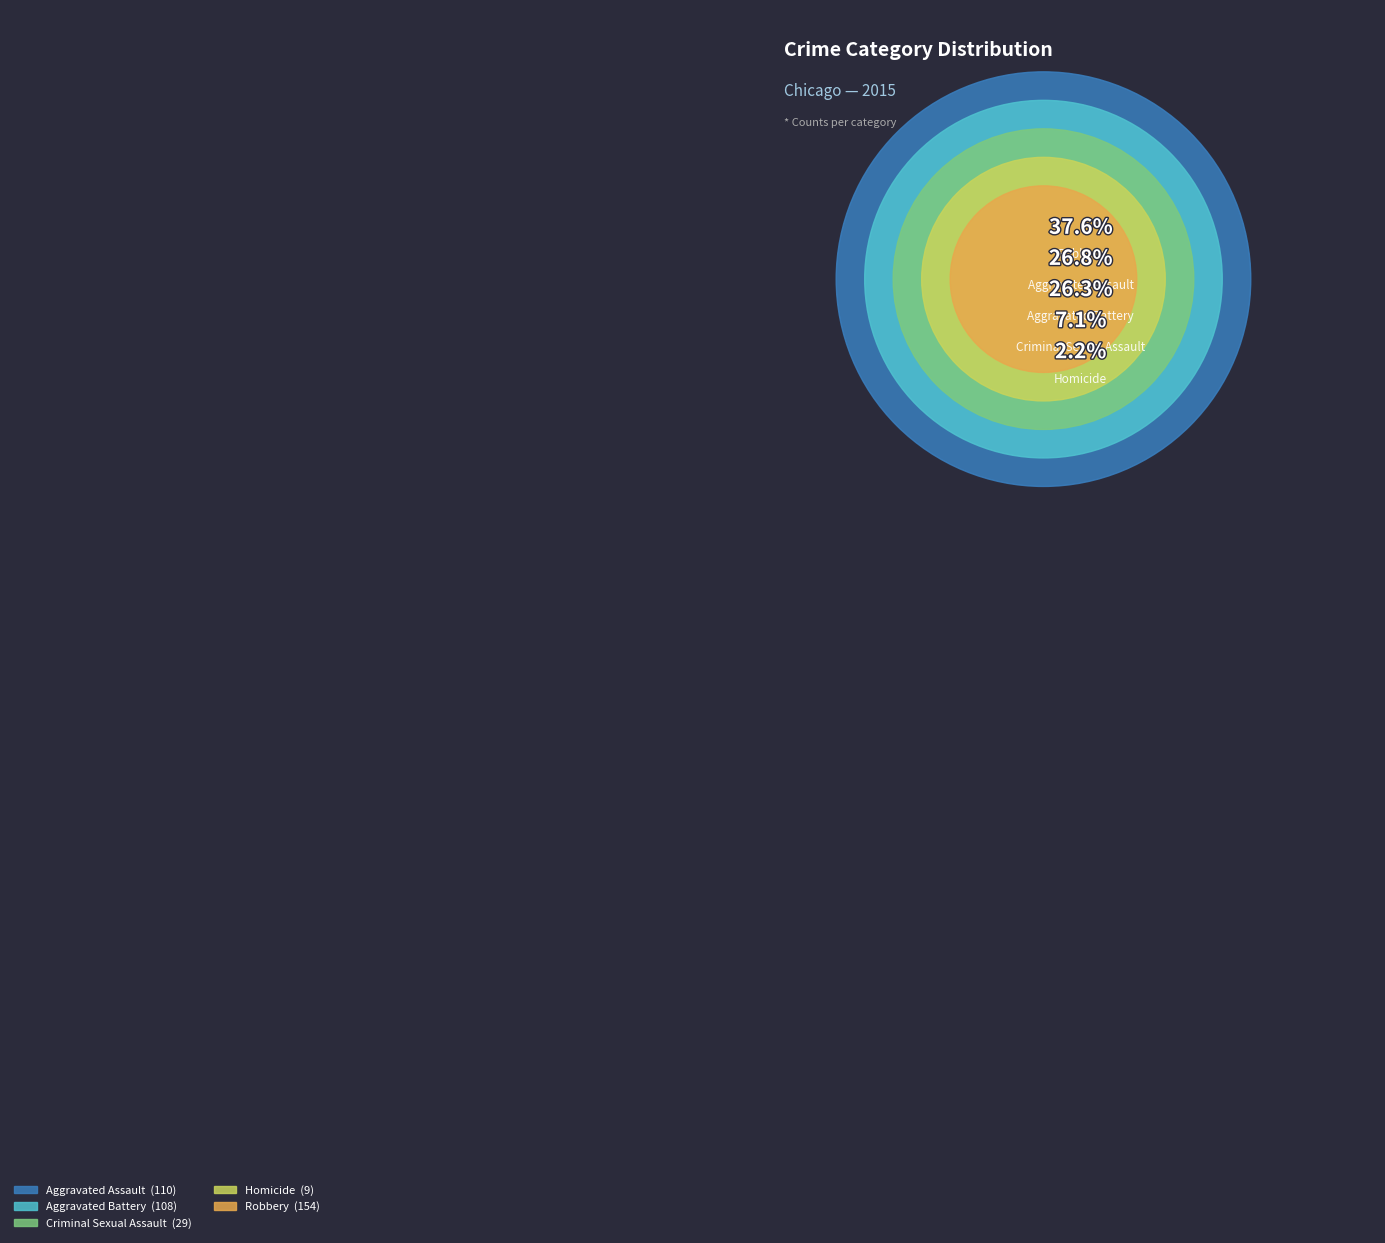

Count the number of slices in the pie.

5